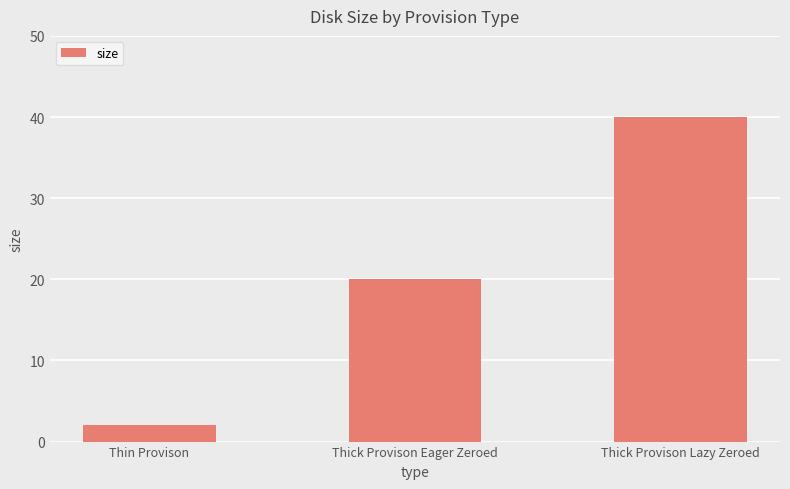

Reading right to left, transcribe all the data shown in this chart.

Thick Provison Lazy Zeroed=40	Thick Provison Eager Zeroed=20	Thin Provison=2